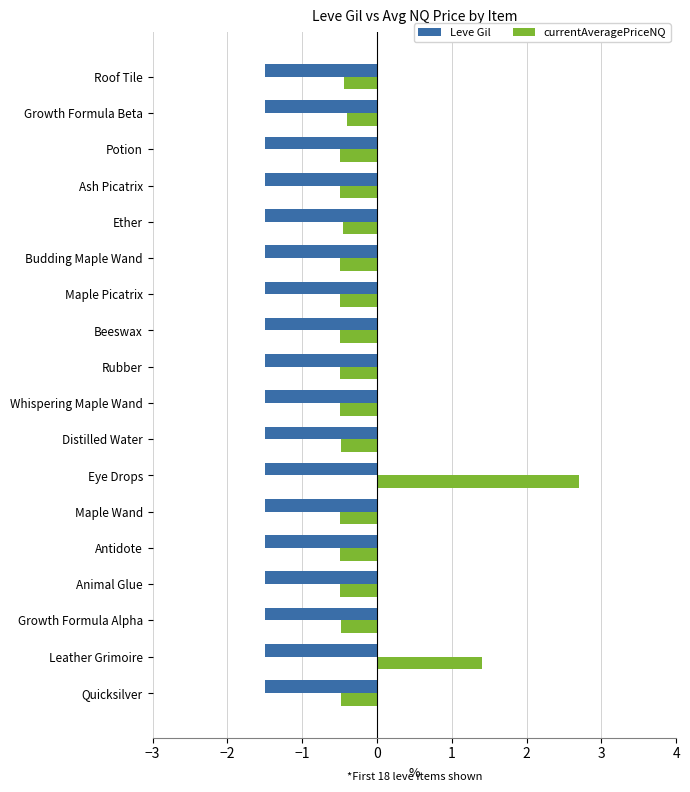

At which category is the sum across all series the highest?

Eye Drops